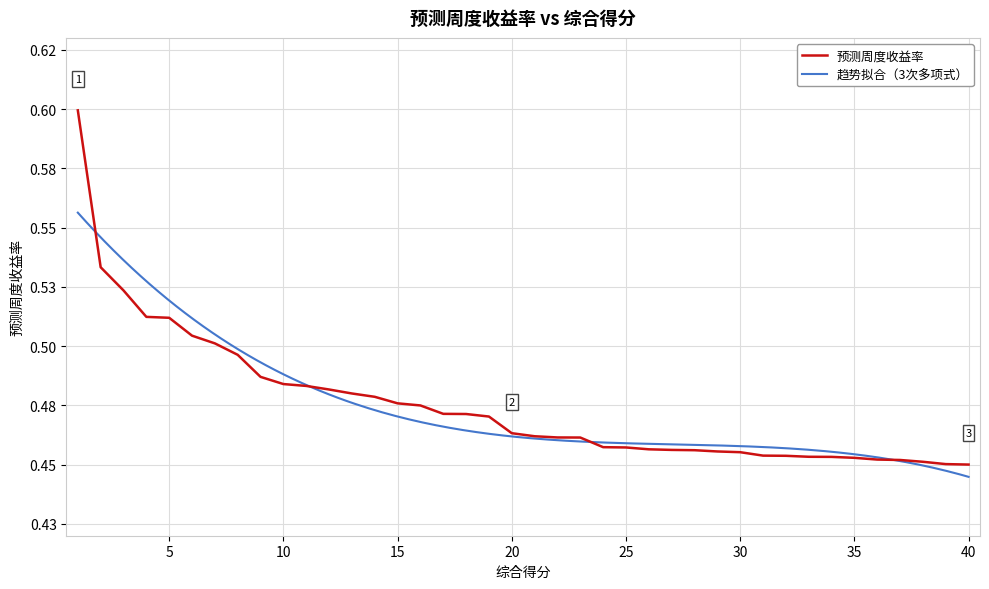

What is the value of the 9th point from the left?

0.5